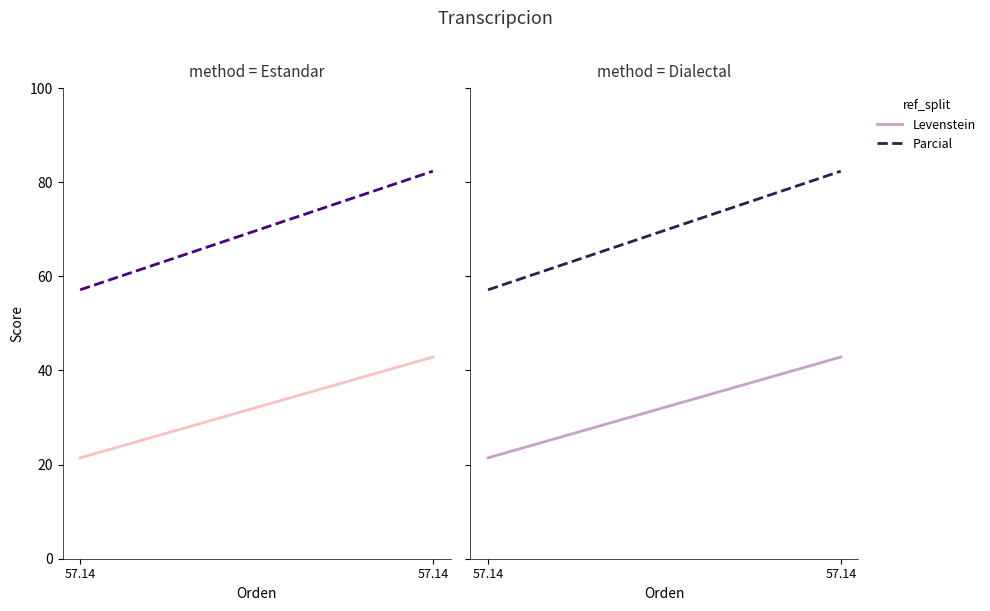

What is the difference between the maximum and minimum values in the Levenstein series?

21.4